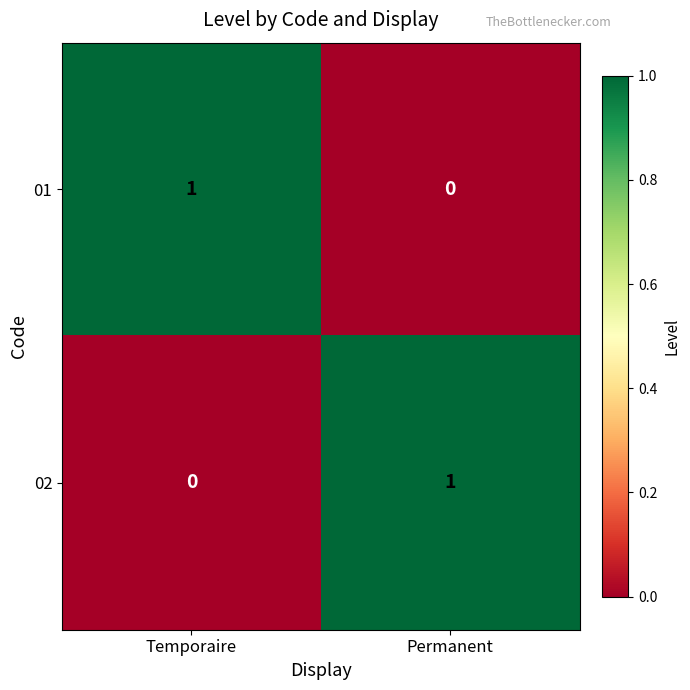

Reading left to right, extract all data points from this chart.

01: Temporaire=1	Permanent=0
02: Temporaire=0	Permanent=1